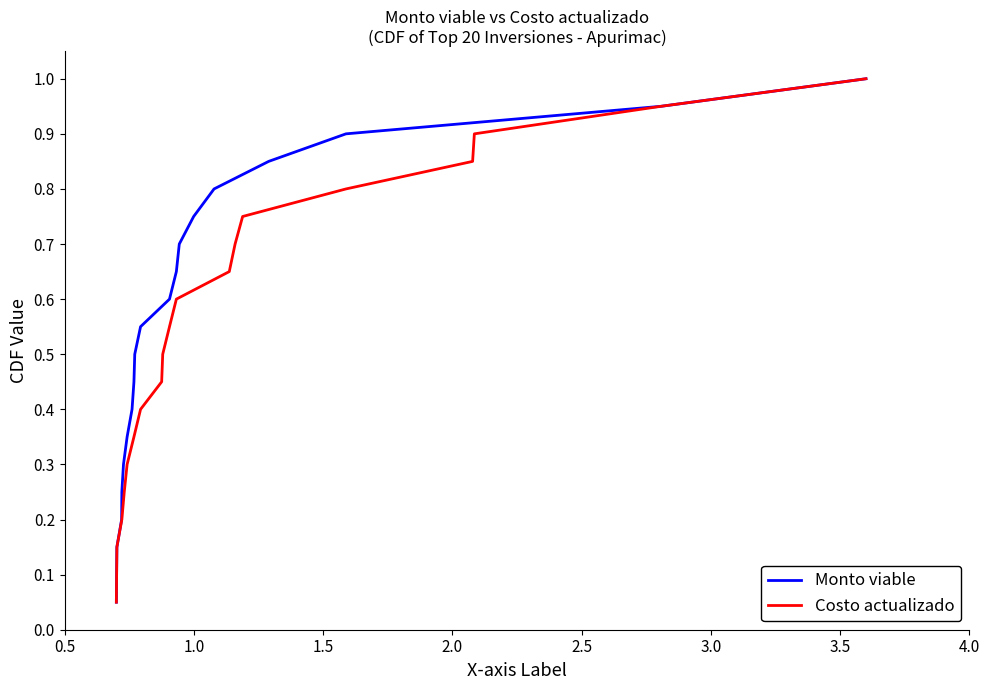

What is the highest value of the Monto viable series?

1.0